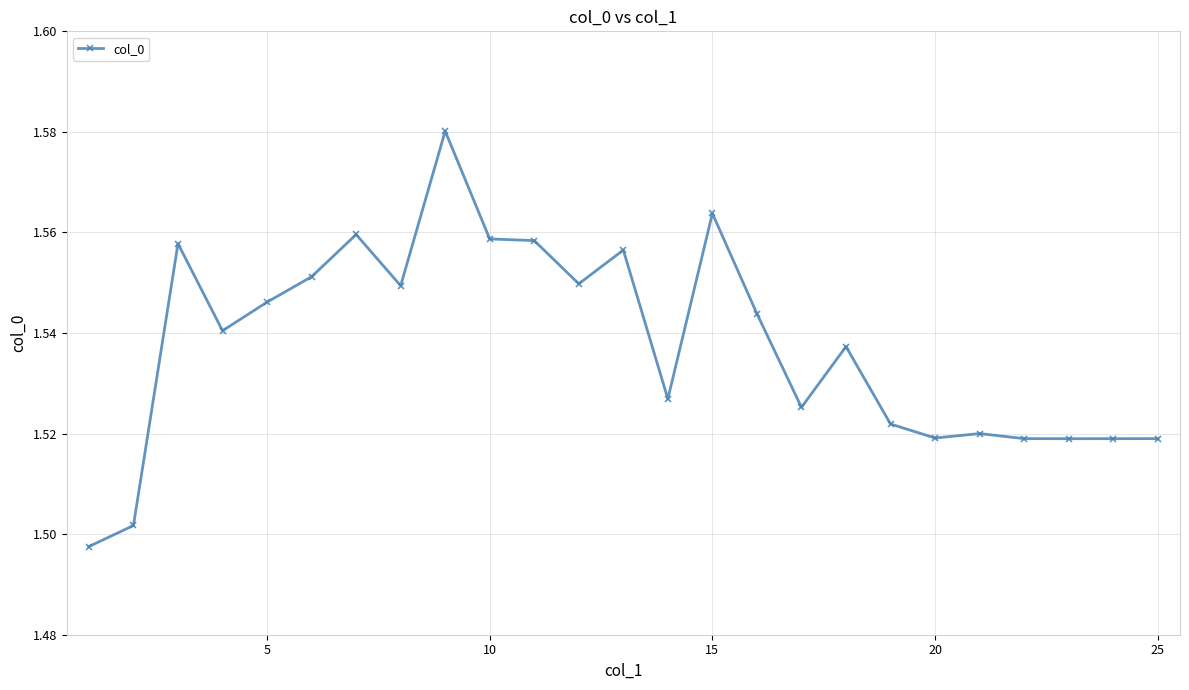

Count the values in the range 1 to 2.

25